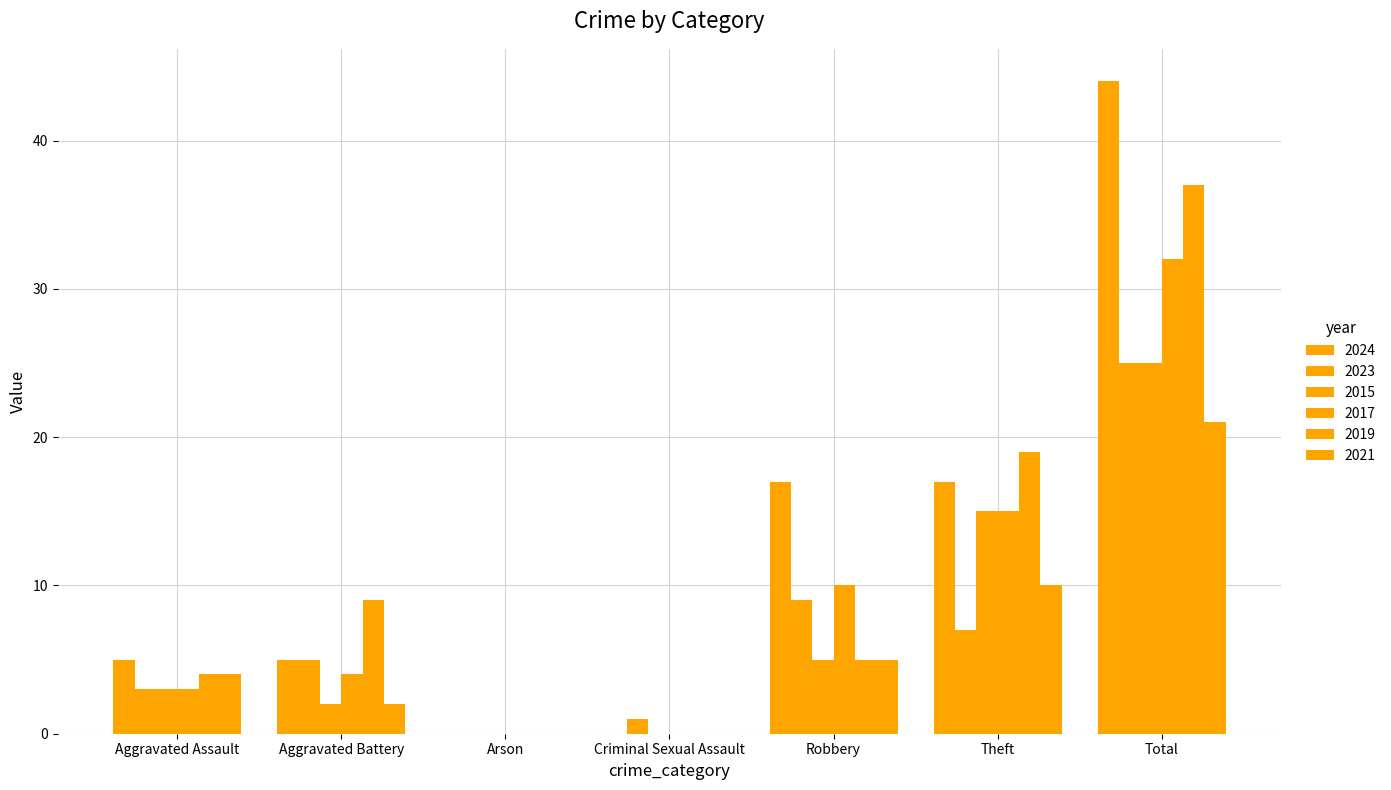

What is the average value of the 2023 series?

7